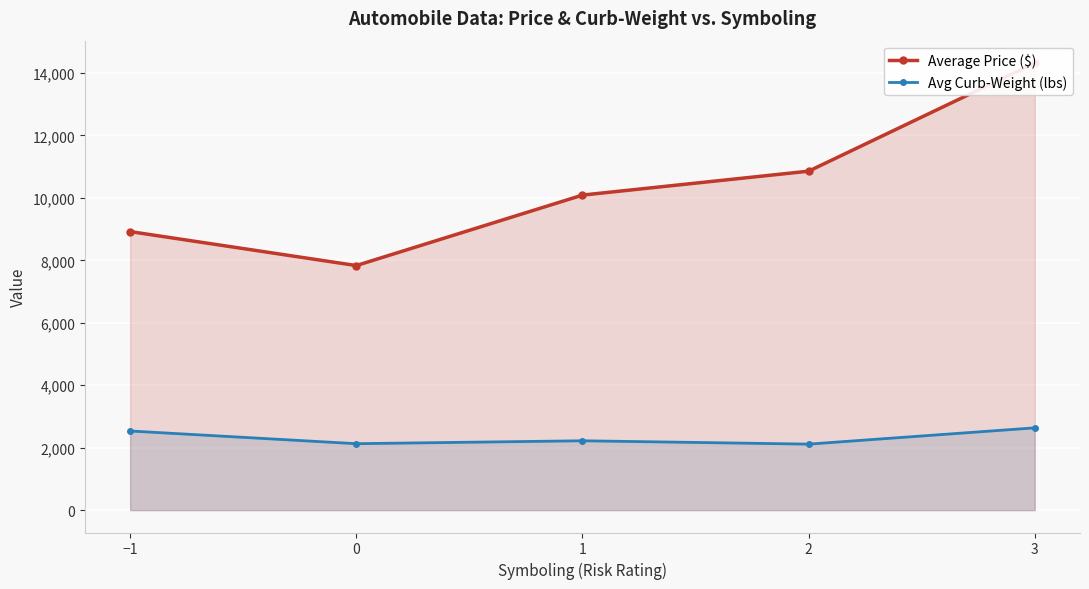

What is the difference between the maximum and minimum values in the Average Price ($) series?

6486.3